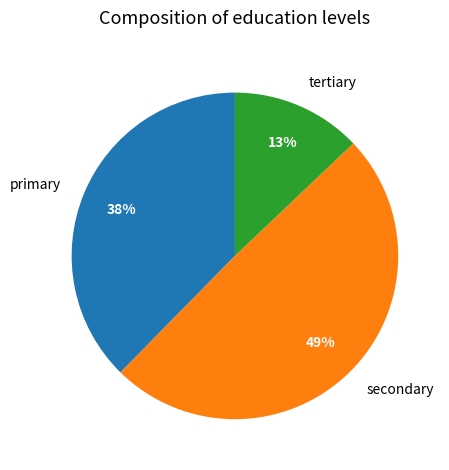

Combined, do secondary and primary account for over 50%?

Yes